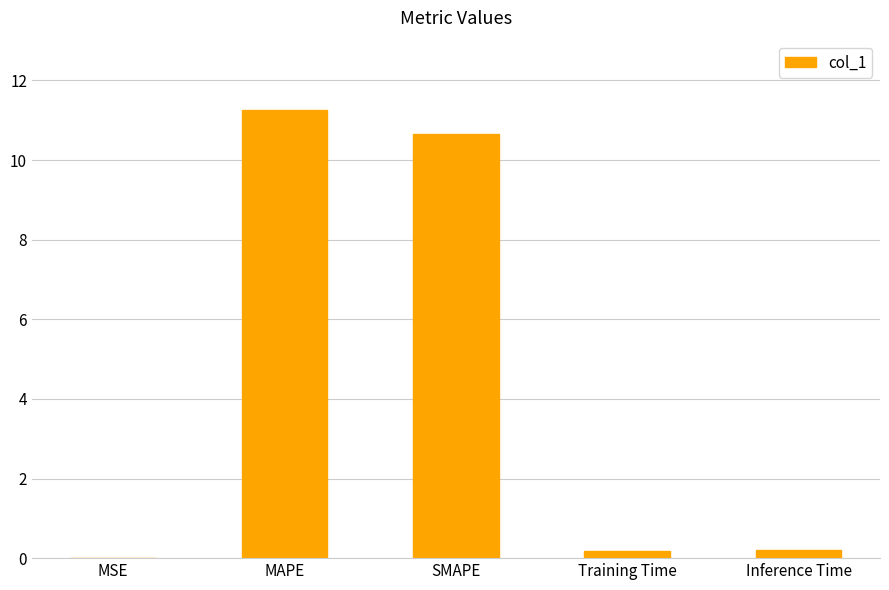

The chart shows a value of 16.5 at SMAPE. True or false?

False